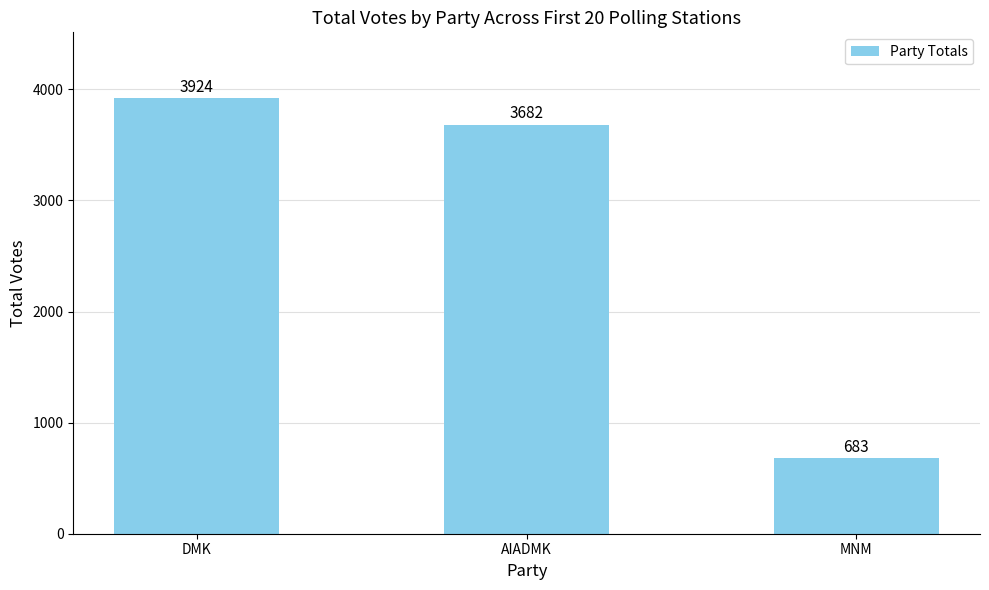

What is the value of the 2nd bar from the left?

3682